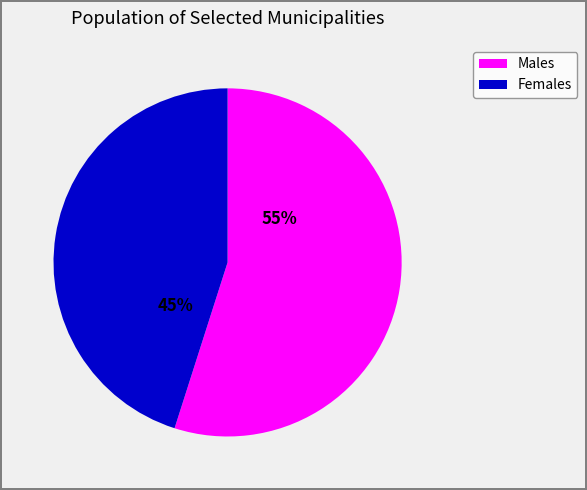

Is there a majority slice in this chart?

Yes